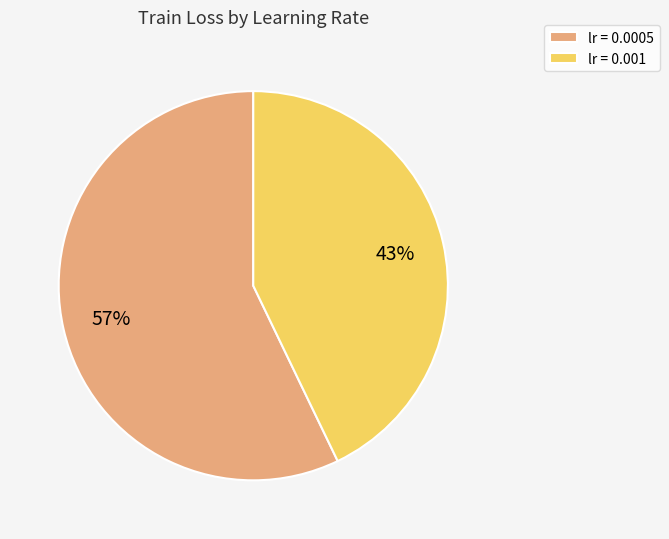

Between lr = 0.0005 and lr = 0.001, which is larger?

lr = 0.0005